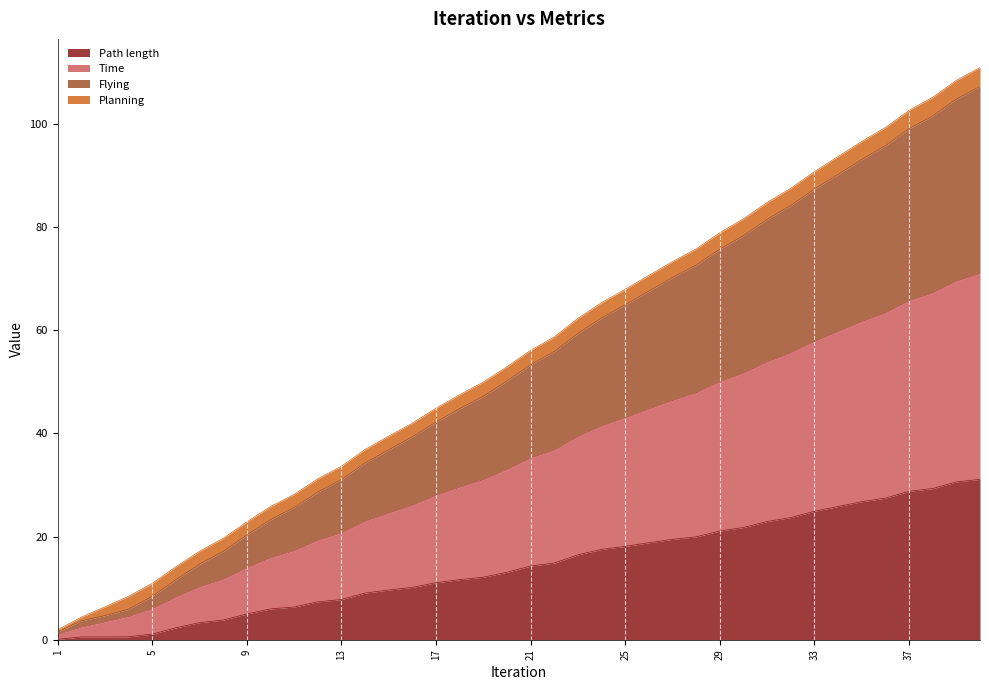

What is the total value across all series at 33?

90.7